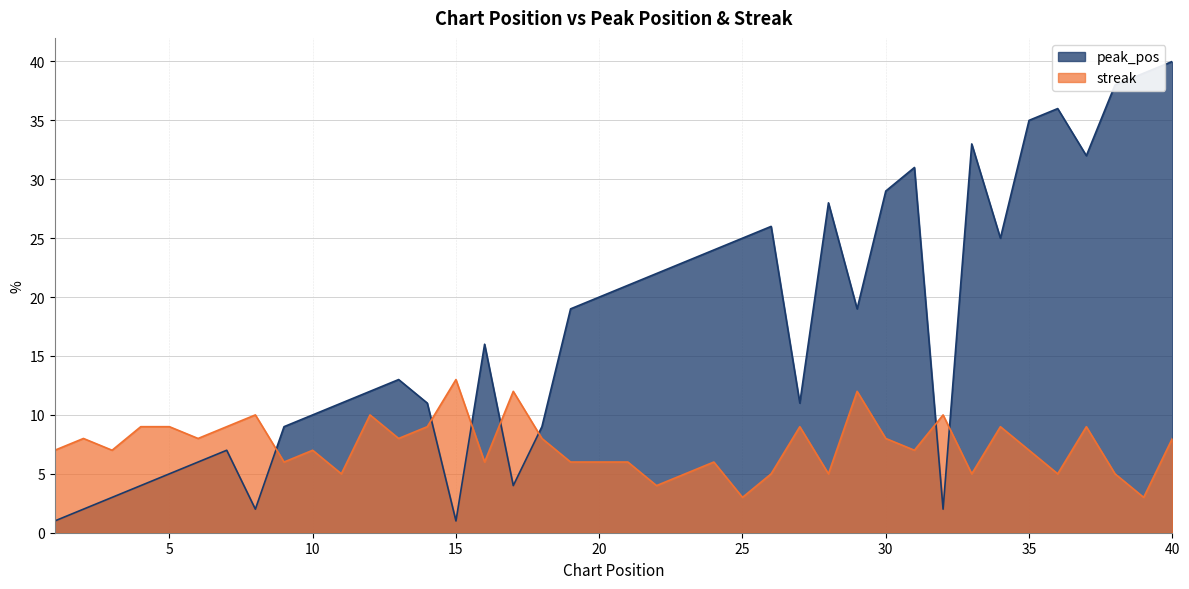

At which category does peak_pos reach its first local peak?

7